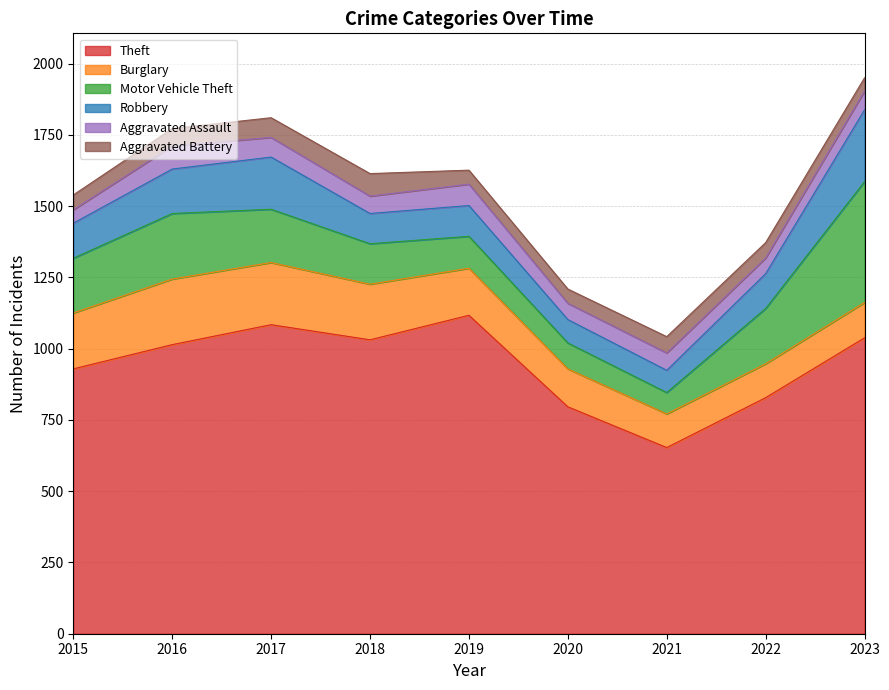

What is the value of the Aggravated Assault point at the 7th from the left?

61